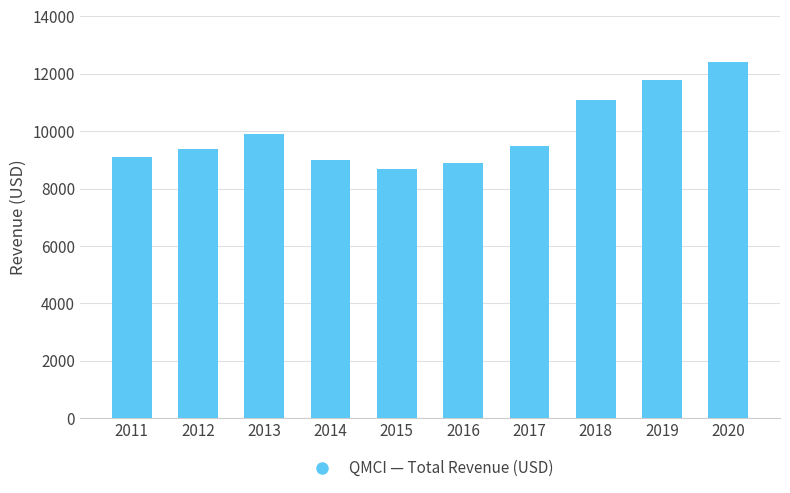

What is the approximate value at 2013?

9900